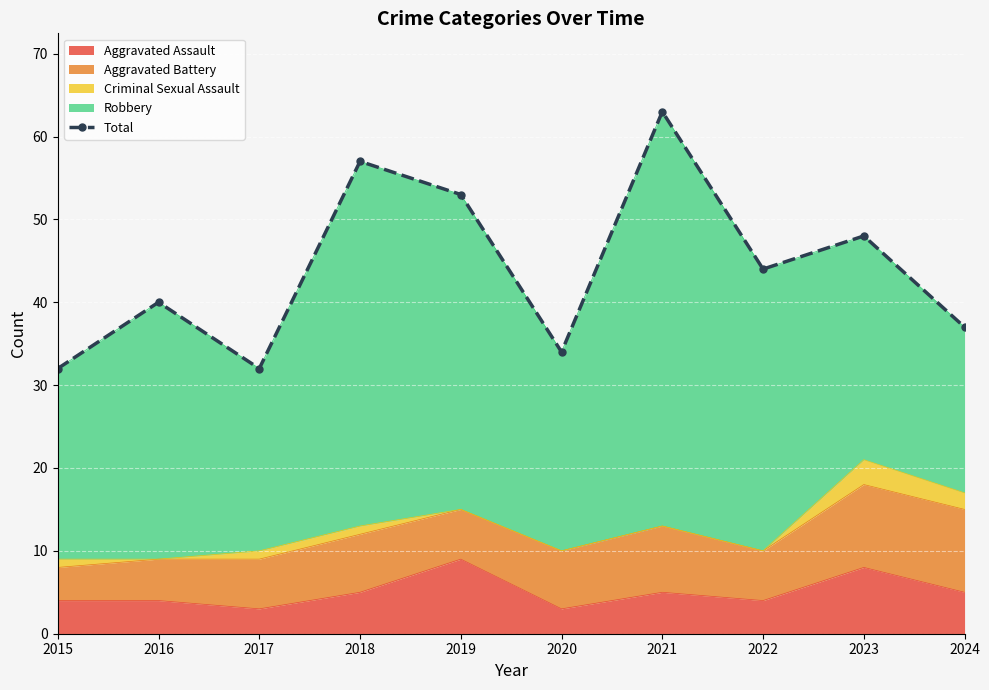

Rank the categories by value from highest to lowest.

2021, 2018, 2019, 2023, 2022, 2016, 2024, 2020, 2015, 2017